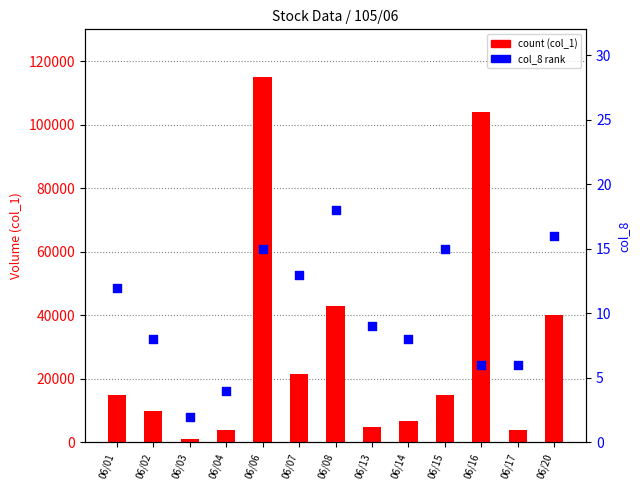

What is the total value across all series at 06/14?

6629